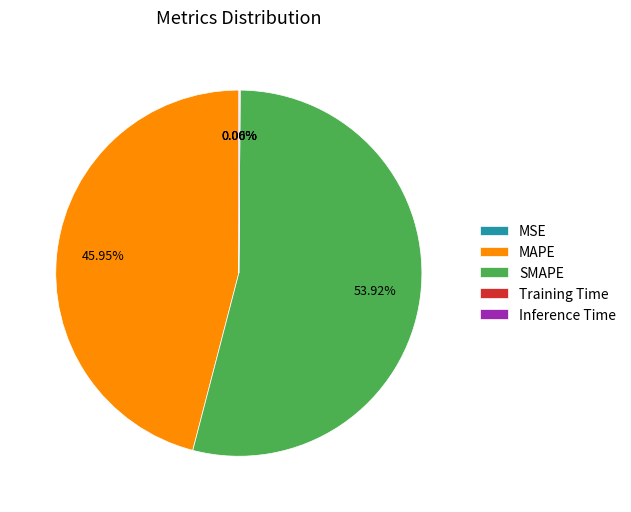

Does MAPE account for over 50% of the chart?

No